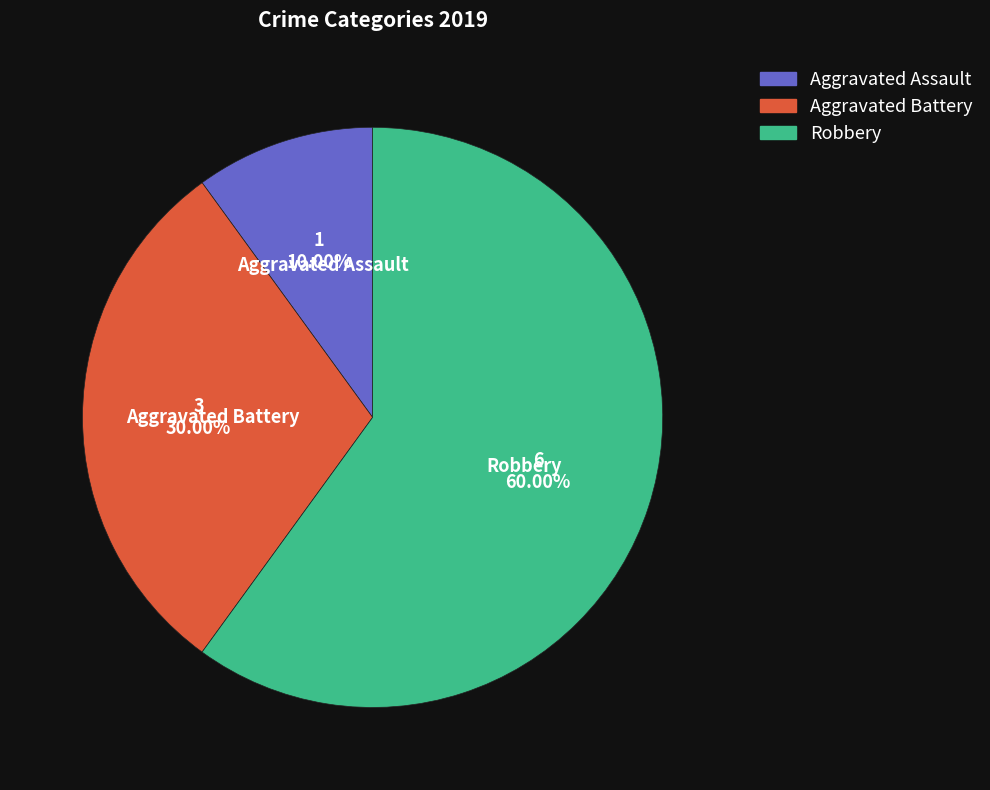

To the nearest percent, what is the combined percentage of Robbery and Aggravated Assault?

70%